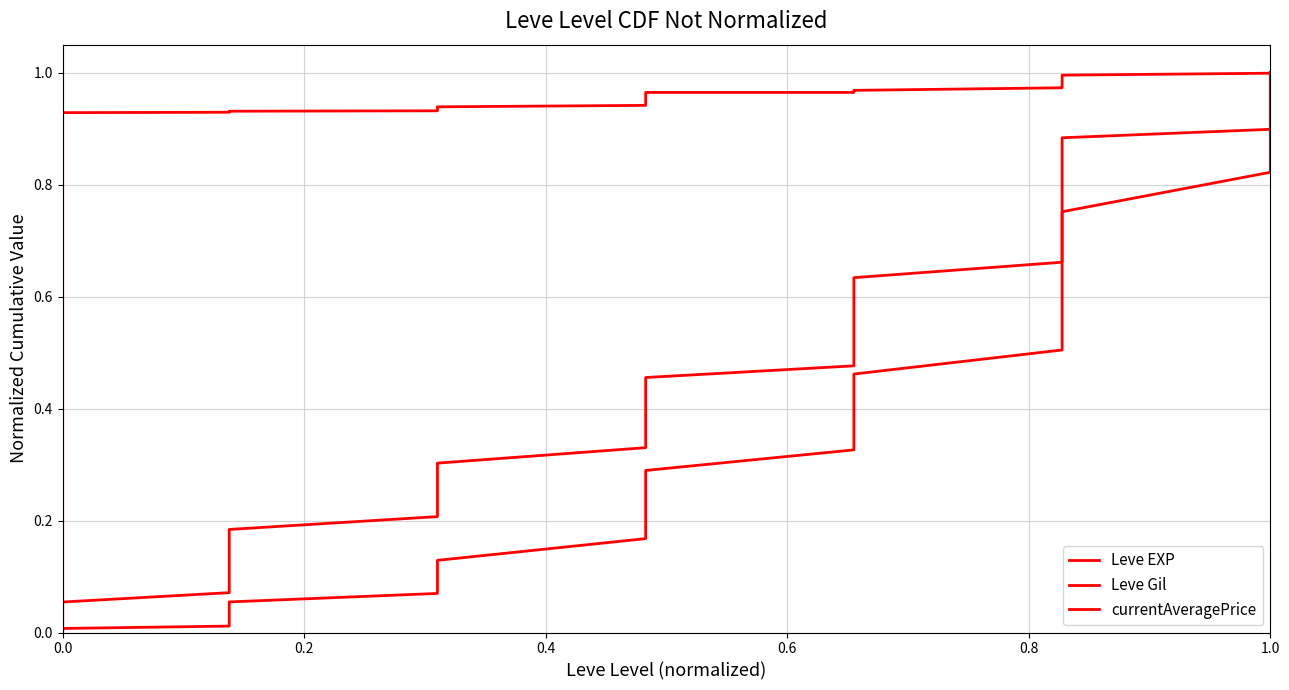

What are all the series names shown in the legend?

Leve EXP, Leve Gil, currentAveragePrice